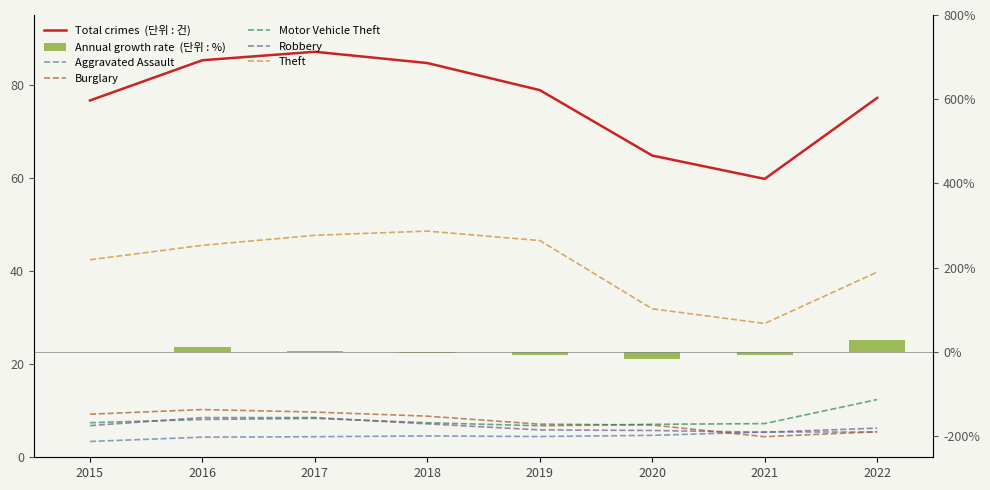

At which label does Aggravated Assault first exceed 4?

2016